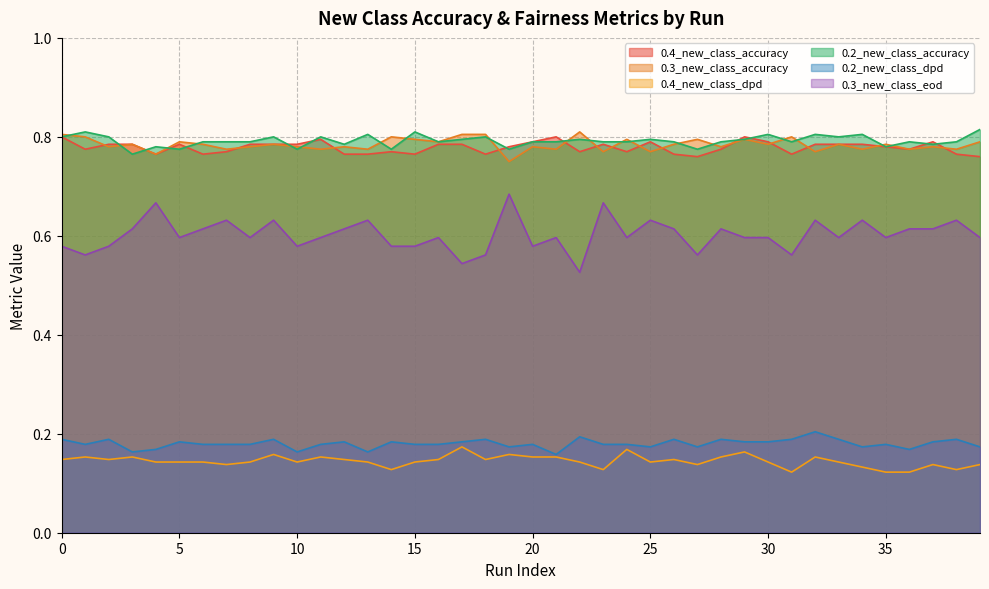

What value does the 0.3_new_class_eod series have at 35?

0.6